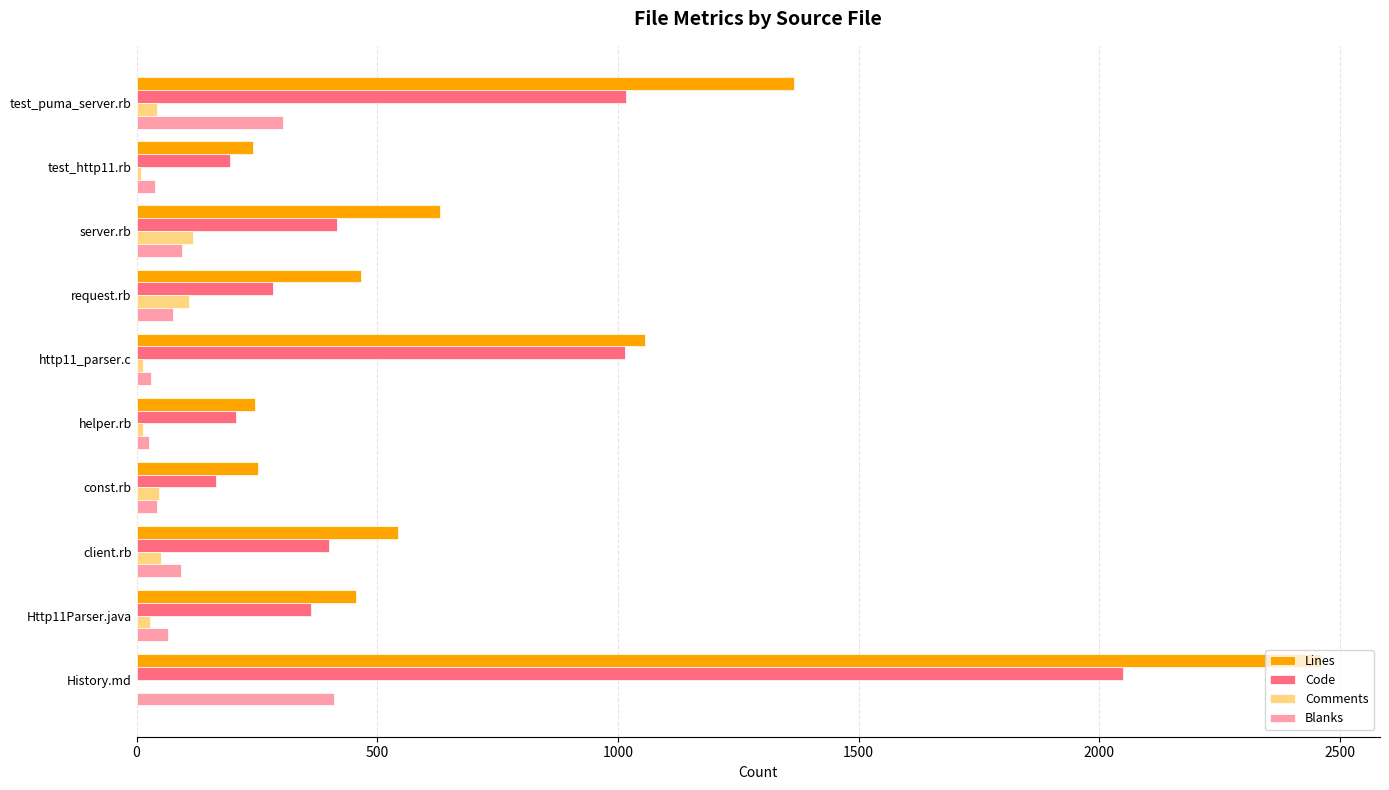

Which series has the largest range (max minus min)?

Lines